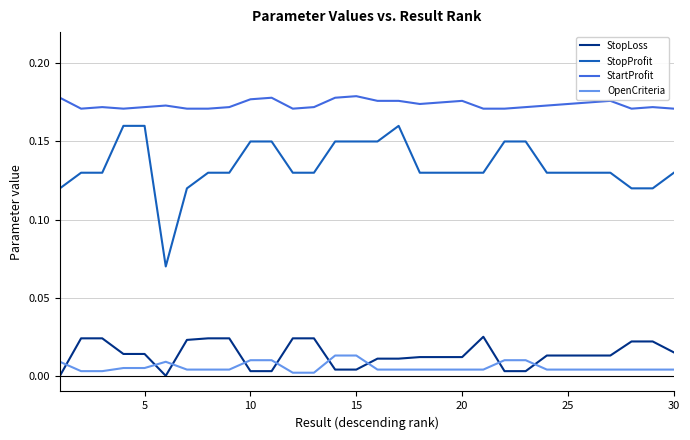

Which series has the largest total across all categories?

StartProfit